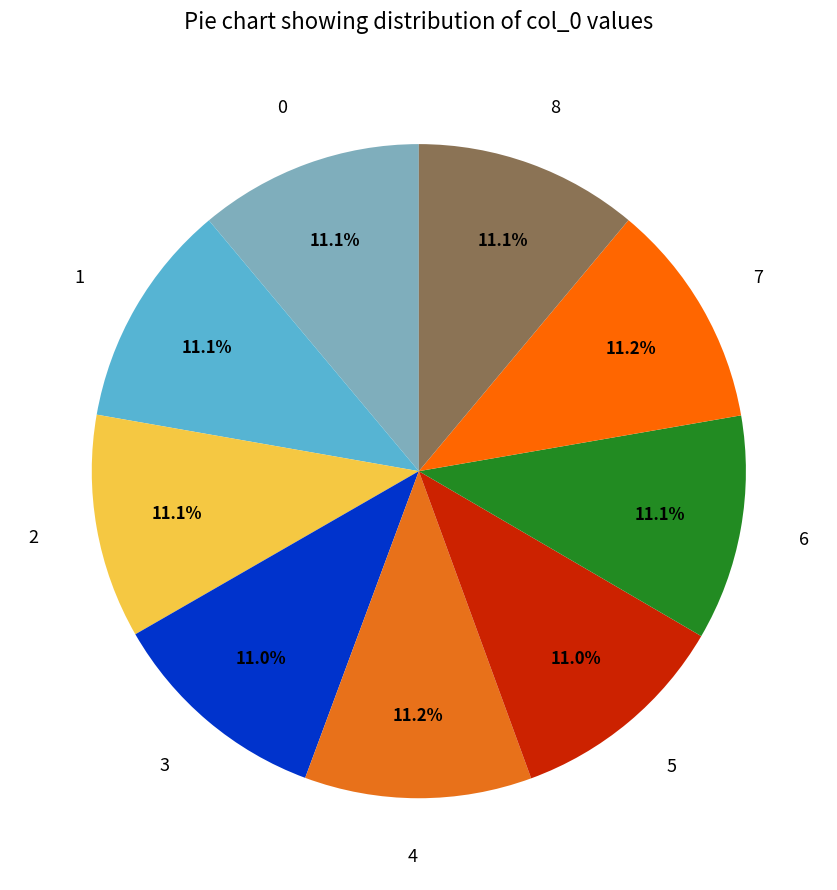

How many slices are in this pie chart?

9